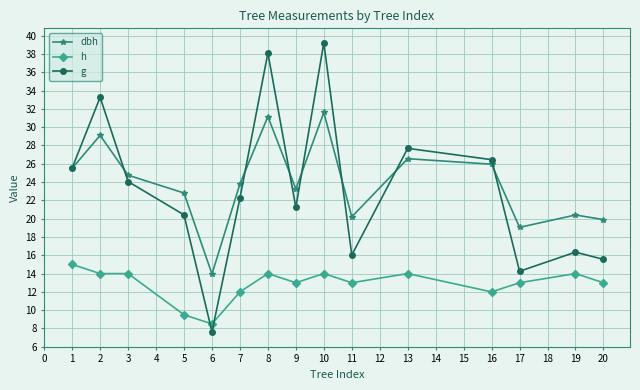

Which category has the lowest value in the h series?

6